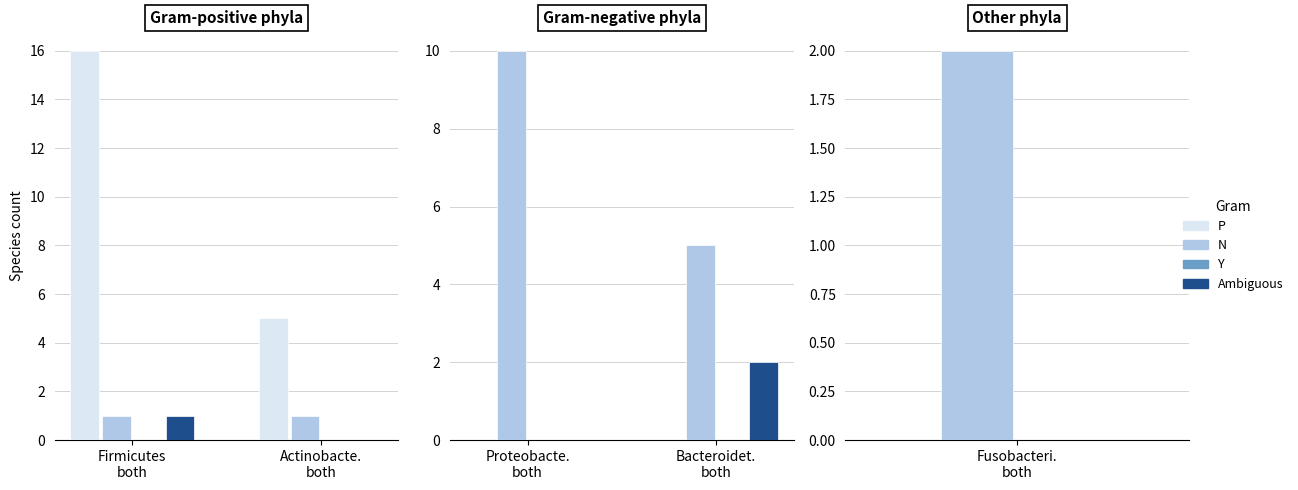

What is the value of the A bar at the 3rd from the left?

1